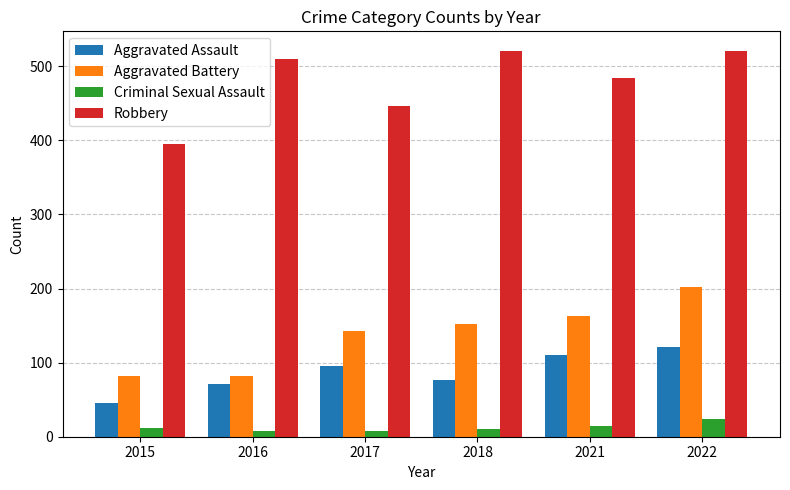

What is the difference between the maximum and minimum values in the Robbery series?

126